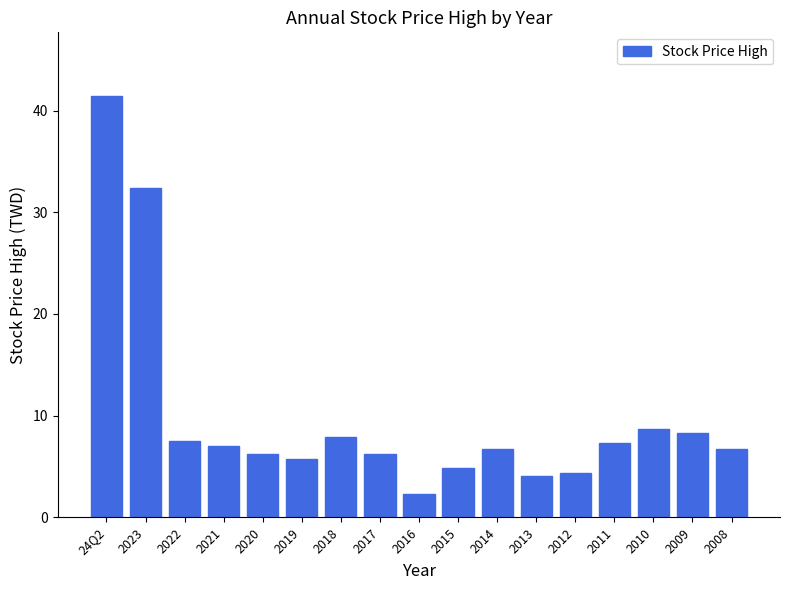

Does the chart contain stacked bars?

No